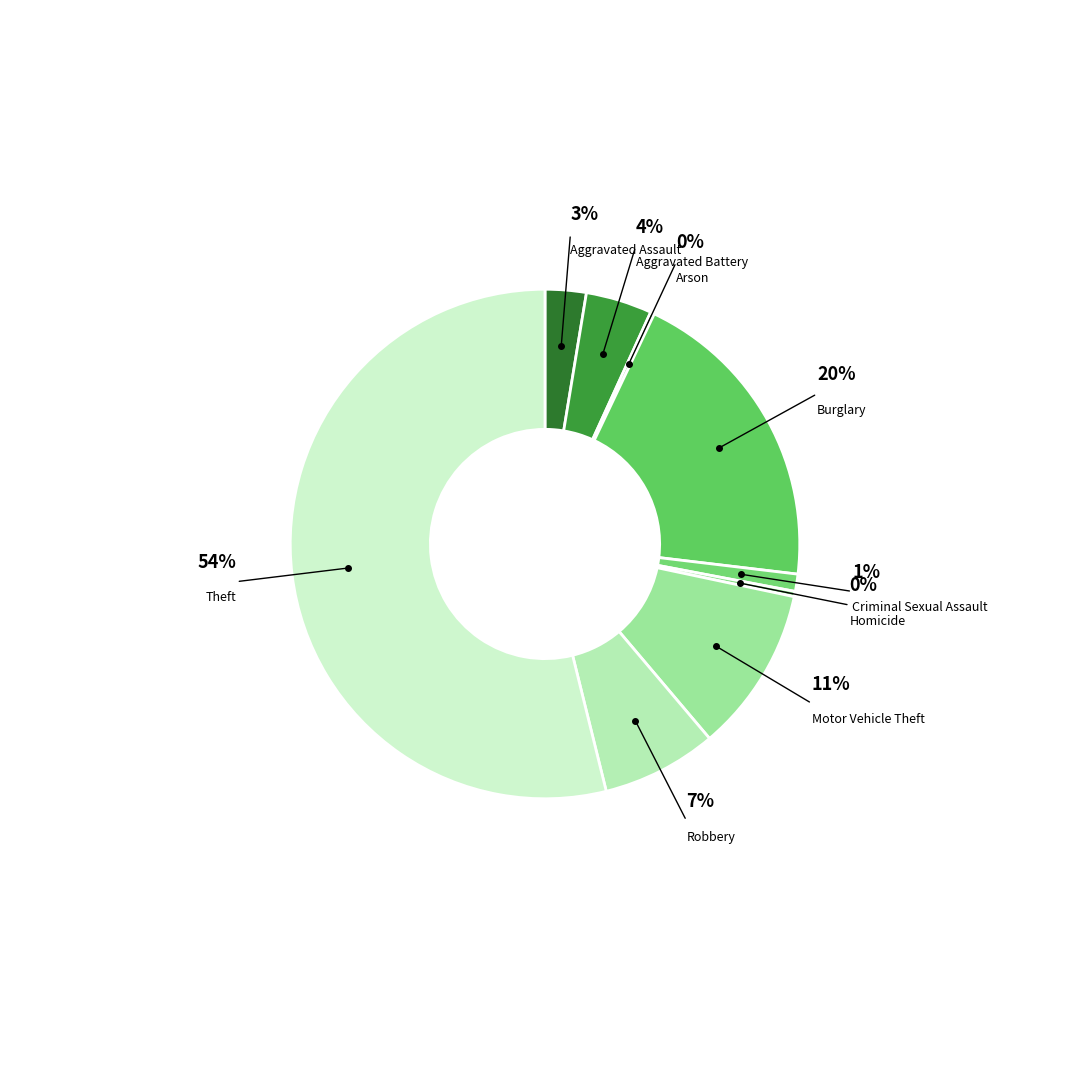

Which slice is the largest?

Theft